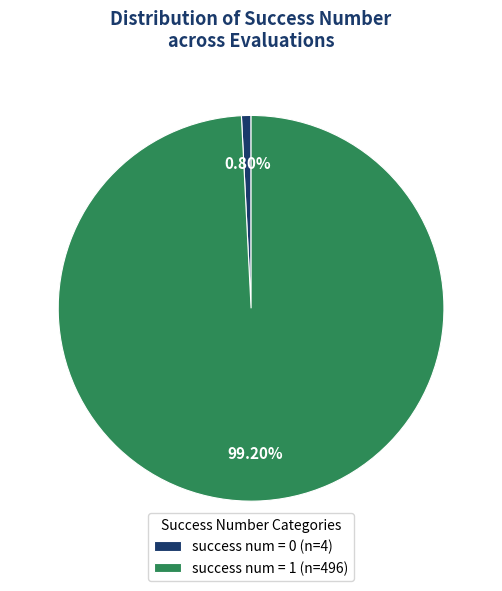

To the nearest percent, what is the difference between the largest and smallest slice percentages?

98%